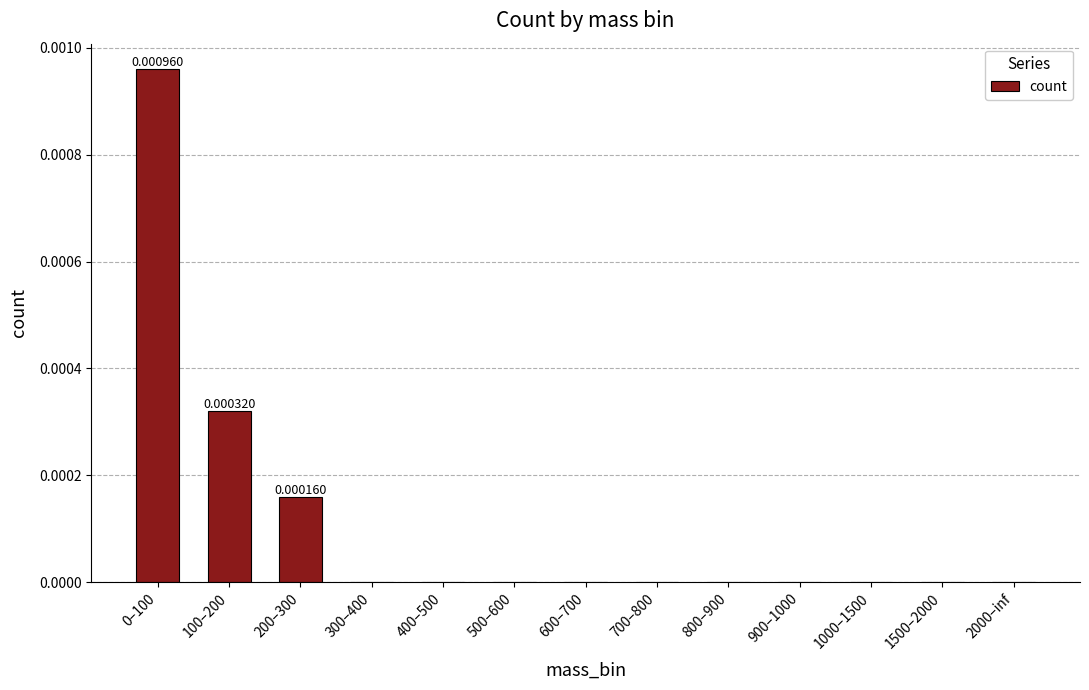

Between 100–200 and 2000–inf, which is larger?

100–200